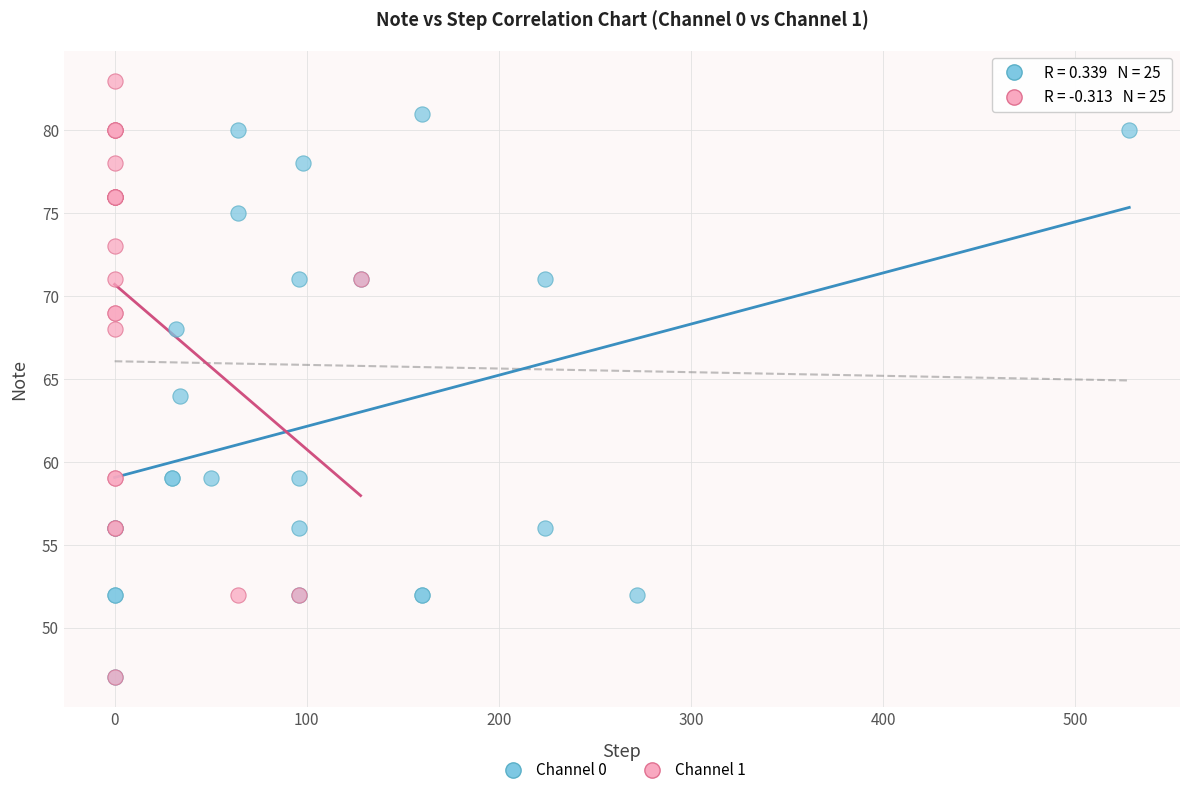

Which series contains the highest Y value?

Channel 1